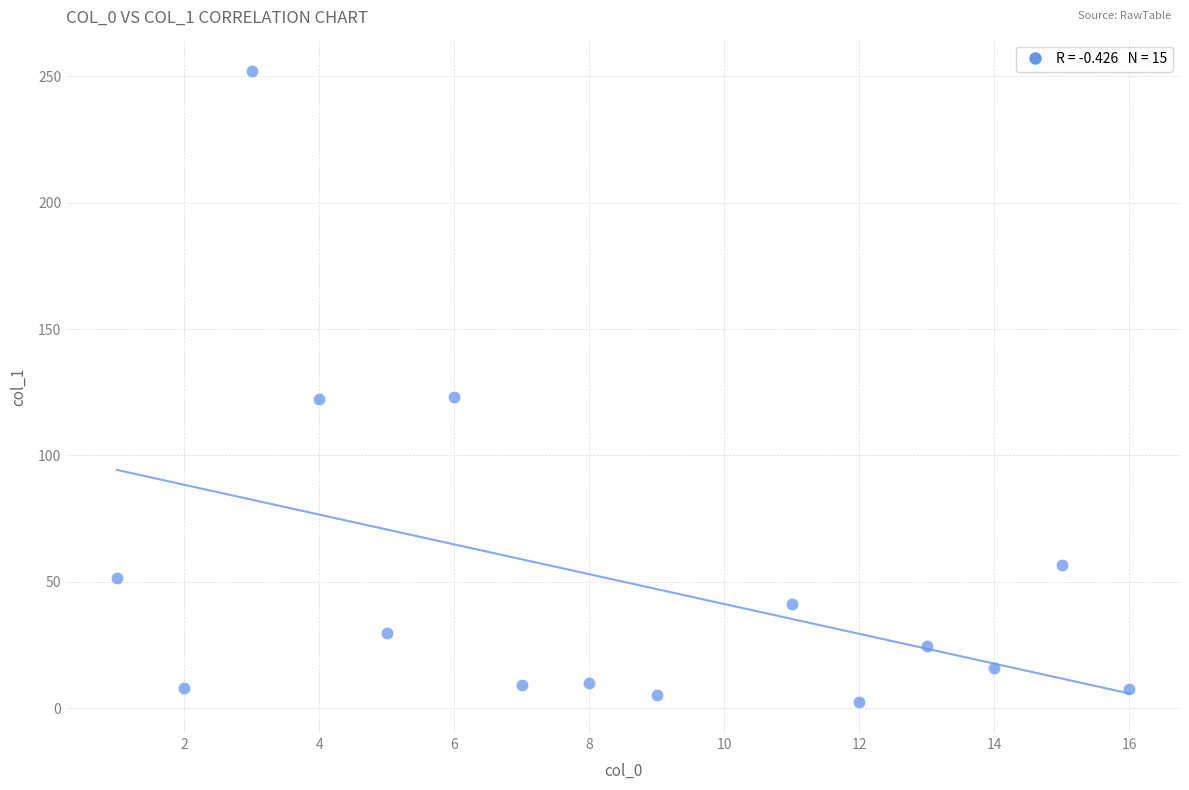

What is the range of Y values (max minus min)?

249.5